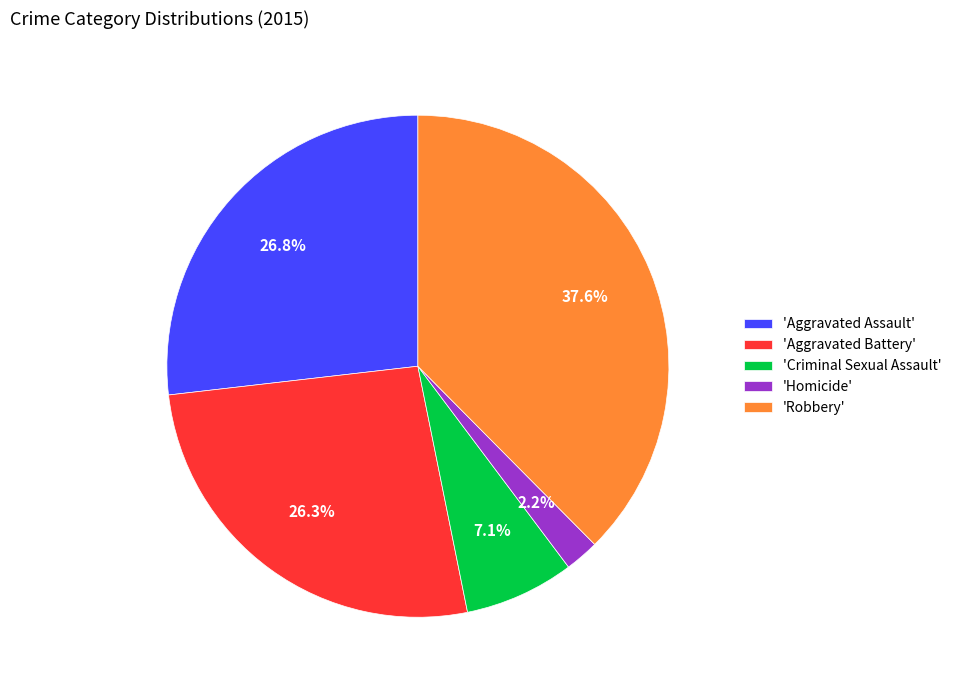

Which has a higher value, 'Criminal Sexual Assault' or 'Homicide'?

'Criminal Sexual Assault'